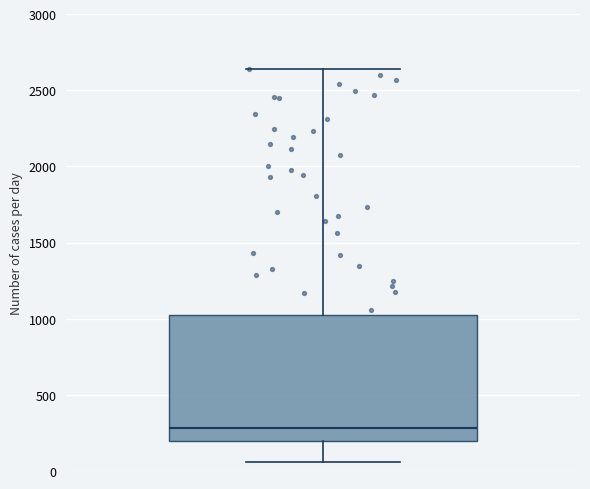

Read this box plot against the y-axis: the position of the median line, the range covered by the box, and the ends of both whiskers. The values are not printed on the chart, so give them approximately, as read against the axis.

median 300, box 200 to 1050, whiskers 50 to 2650